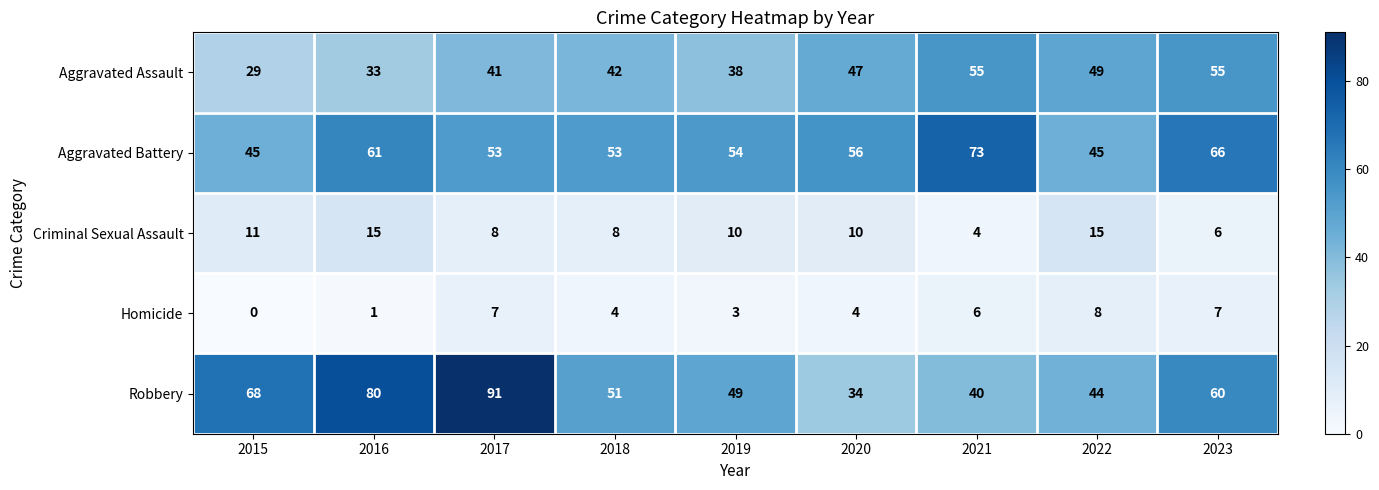

Rank the series by their maximum value, from lowest to highest.

Homicide, Criminal Sexual Assault, Aggravated Assault, Aggravated Battery, Robbery